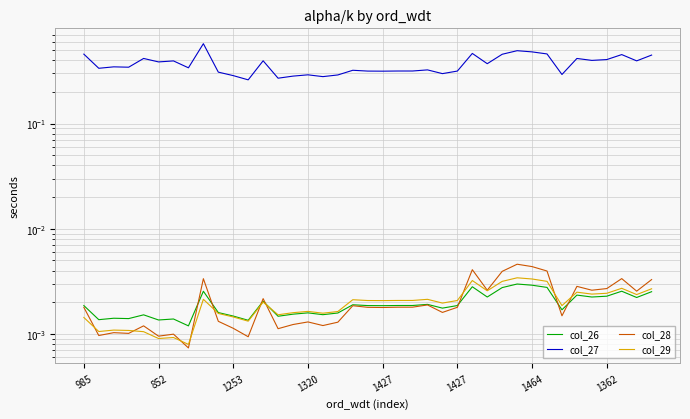

Count the number of data series in this chart.

4